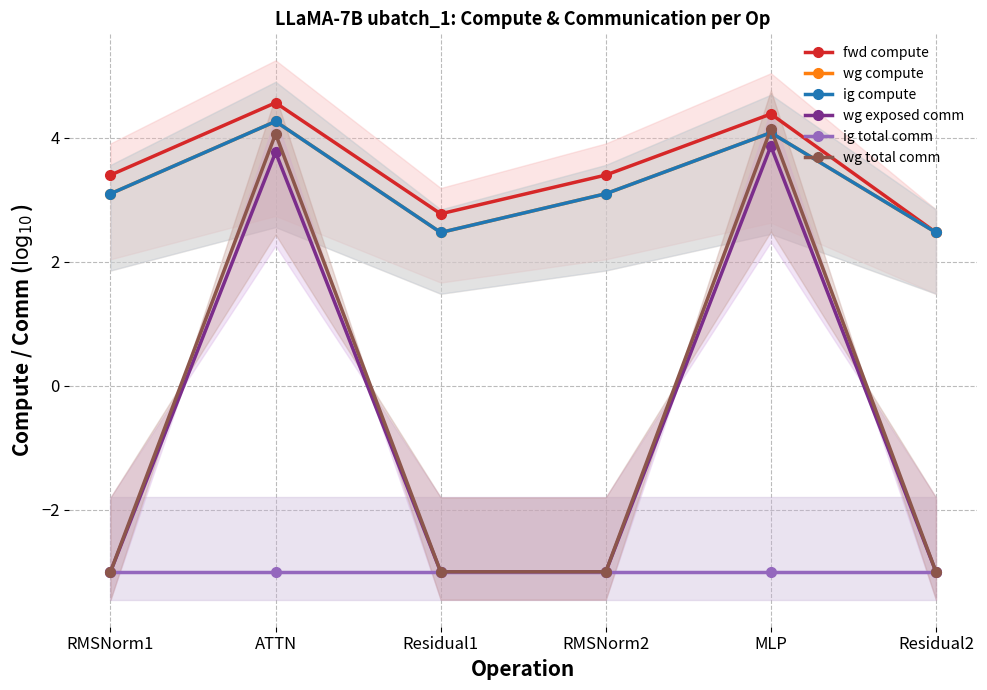

True or false: fwd compute and ig total comm intersect in this chart.

False